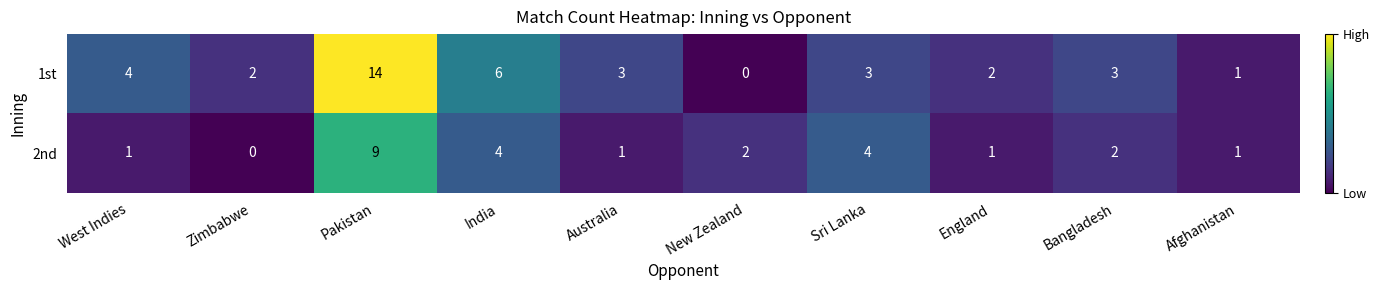

At which category is the sum across all series the highest?

Pakistan